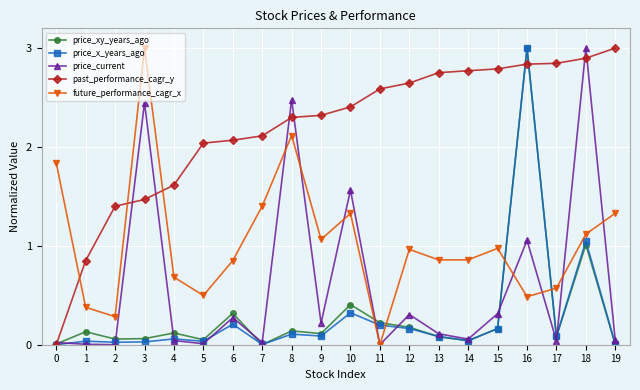

How many lines are shown in the chart?

5